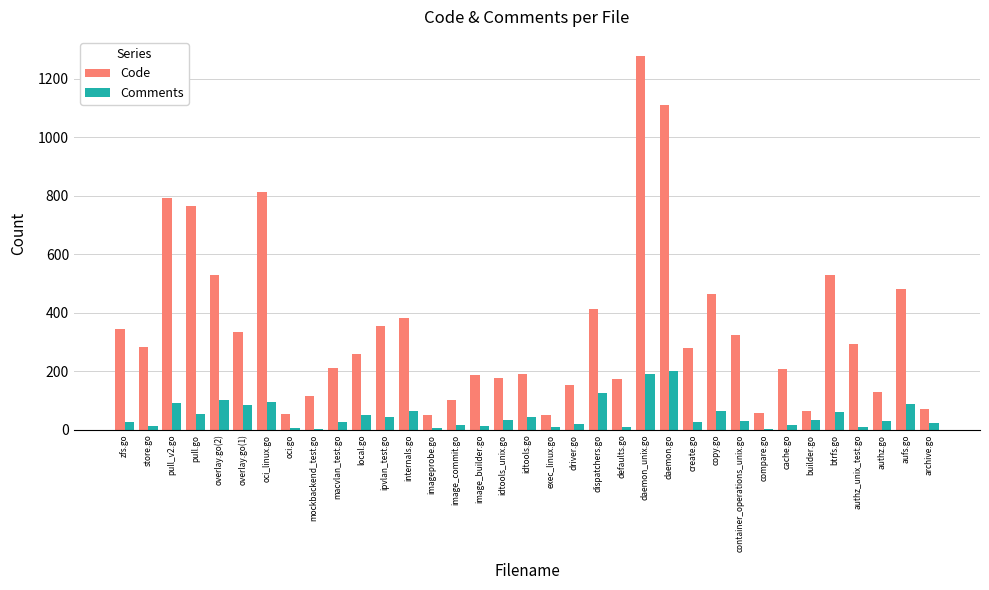

What is the difference between the Comments values at image_builder.go and copy.go?

52